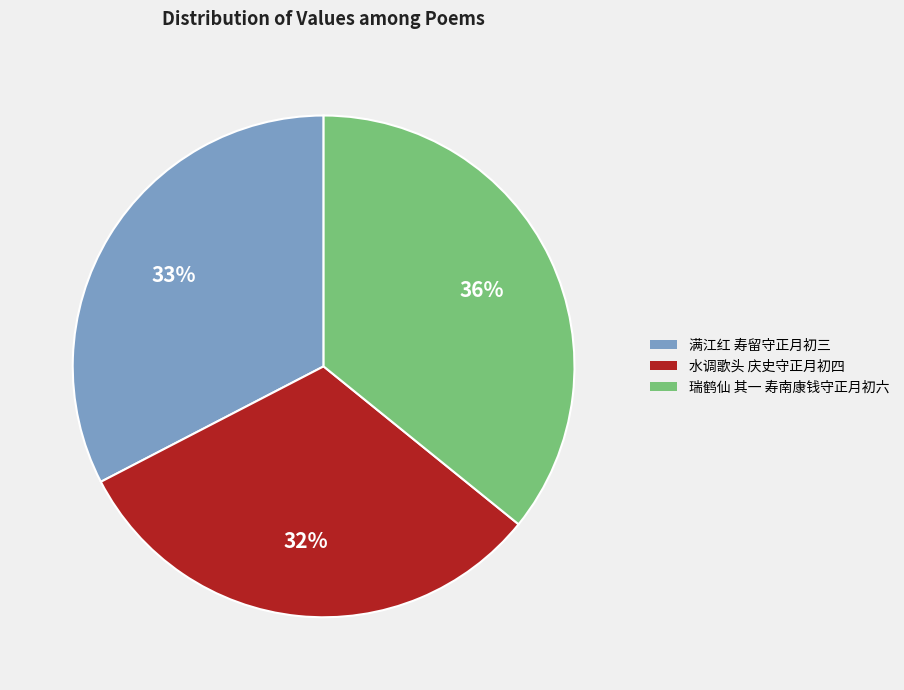

How many slices are in this pie chart?

3